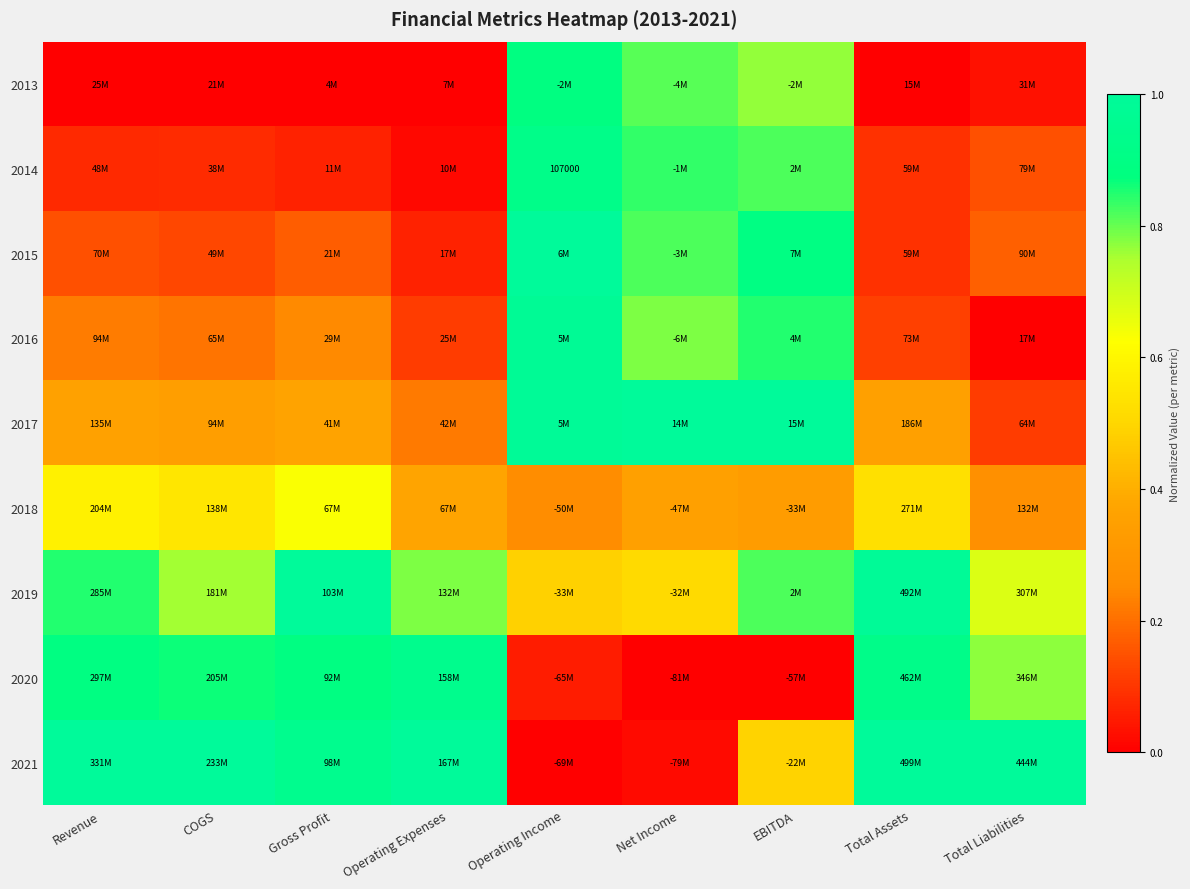

Between Operating Expenses and Operating Income, which series saw the biggest shift?

2021